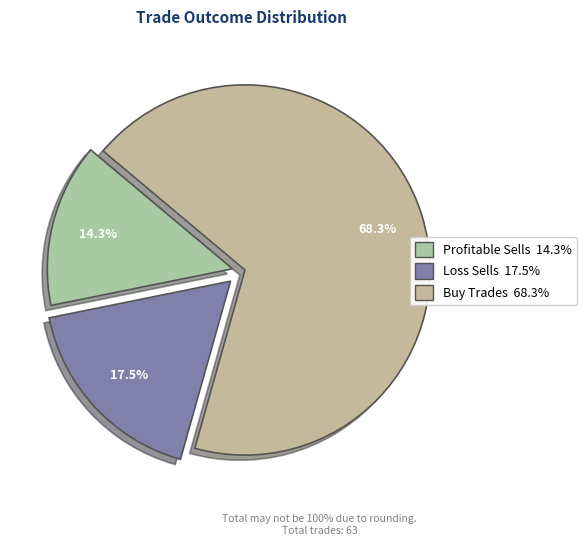

Is there any slice that represents more than half of the pie?

Yes